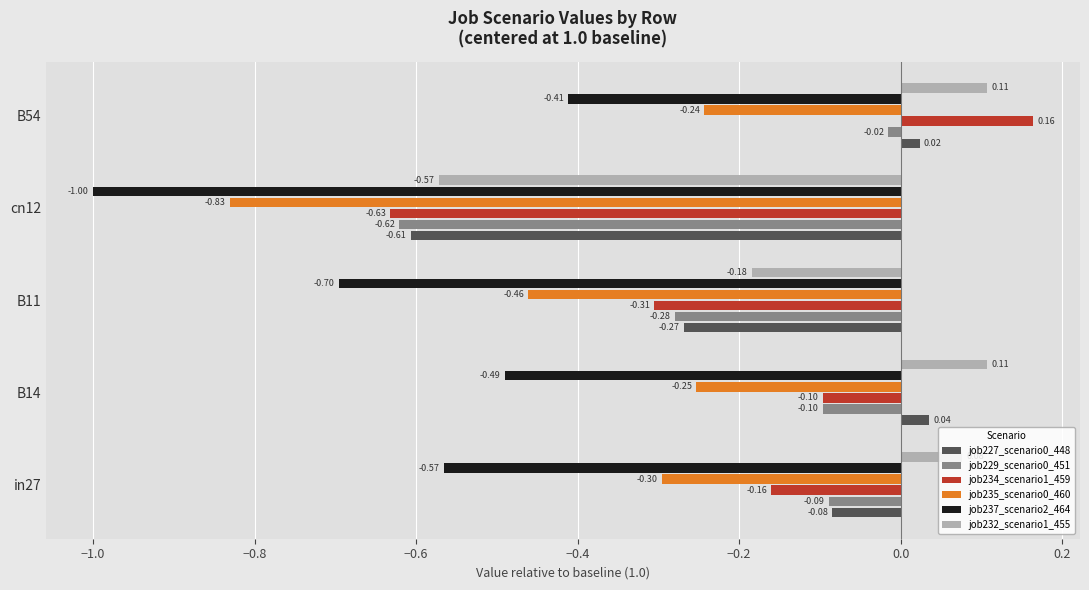

What is the difference between the maximum and minimum values in the job235_scenario0_460 series?

0.6